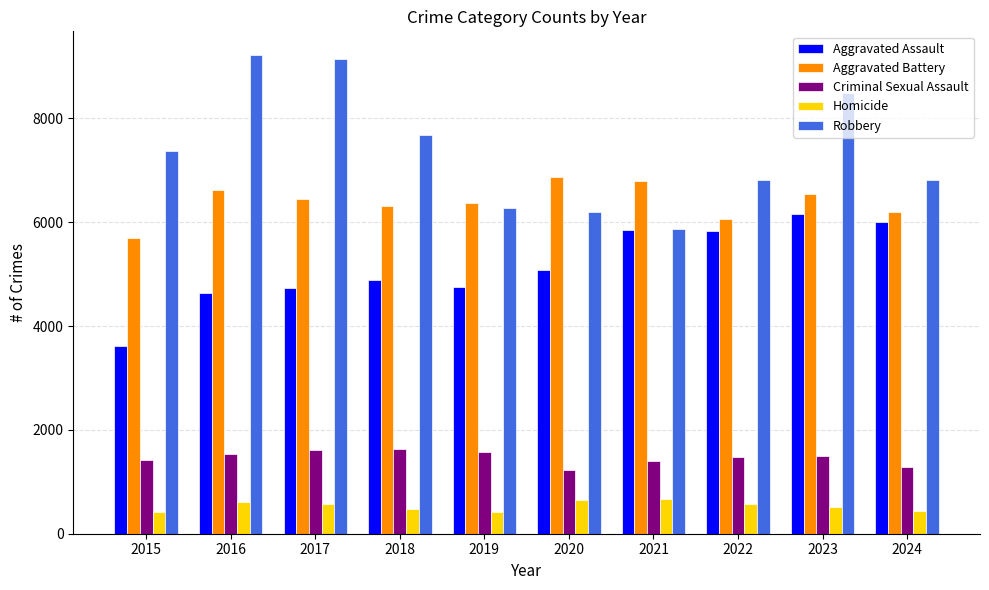

What are all the series names shown in the legend?

Aggravated Assault, Aggravated Battery, Criminal Sexual Assault, Homicide, Robbery